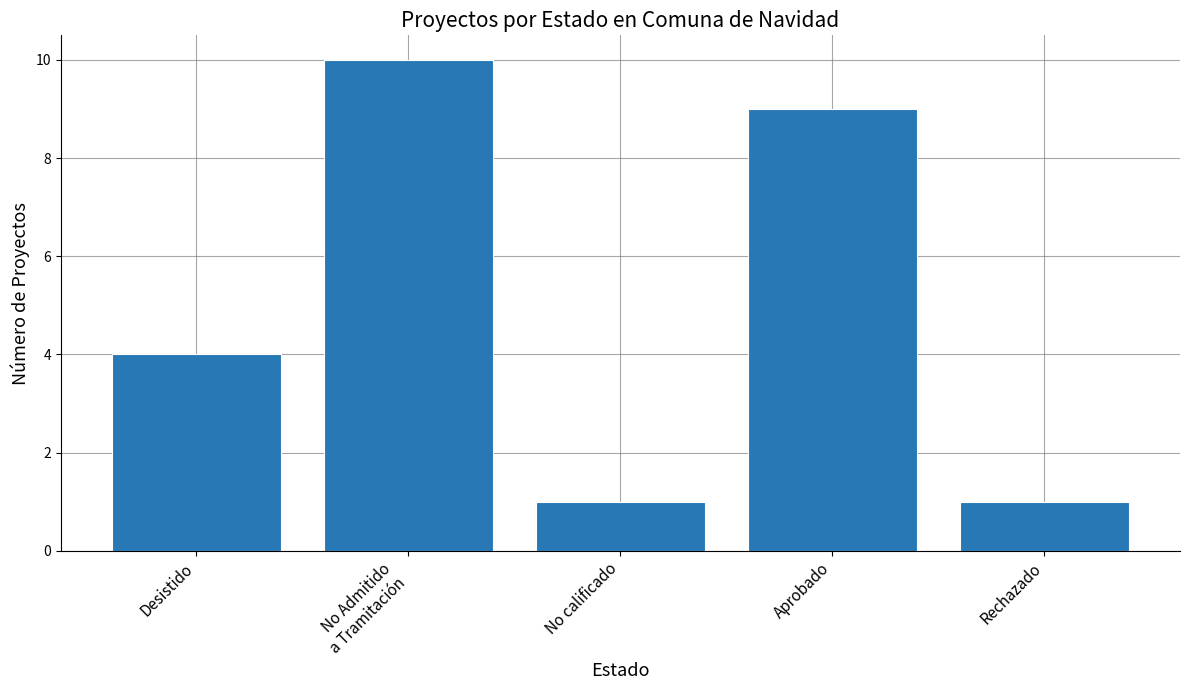

The chart shows a value of 2 at Desistido. True or false?

False